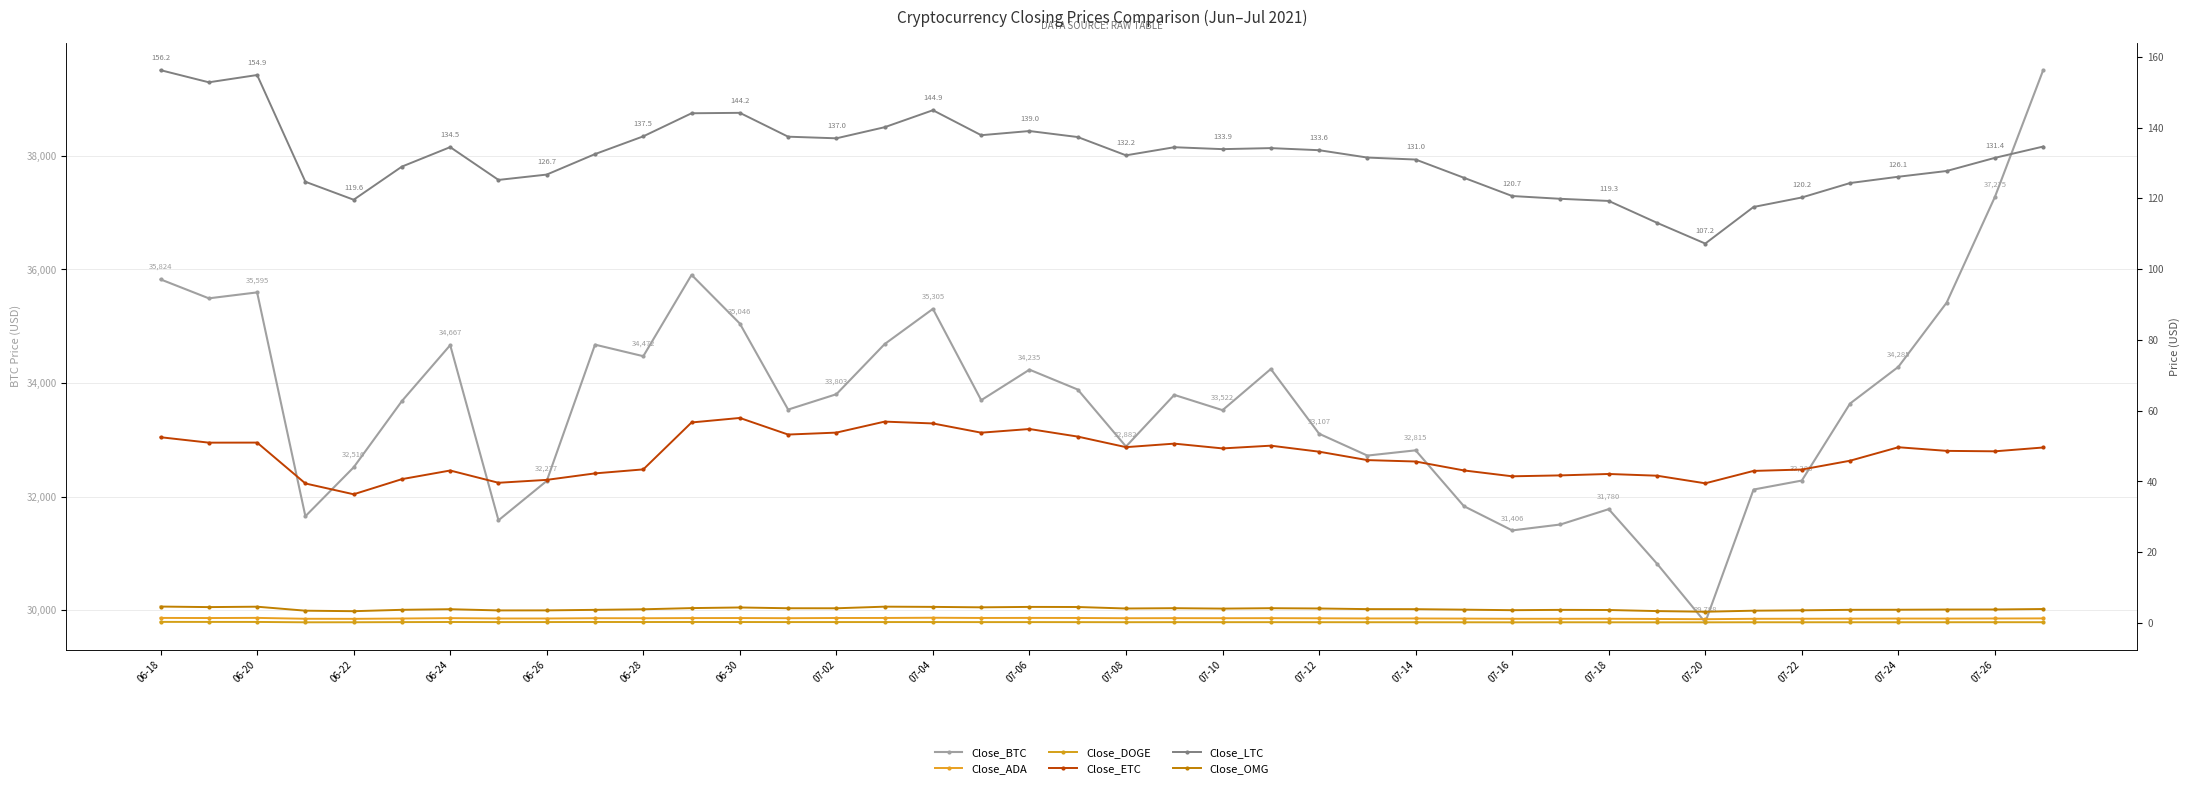

True or false: Close_ADA has a value of 1.4 at 07-02.

True